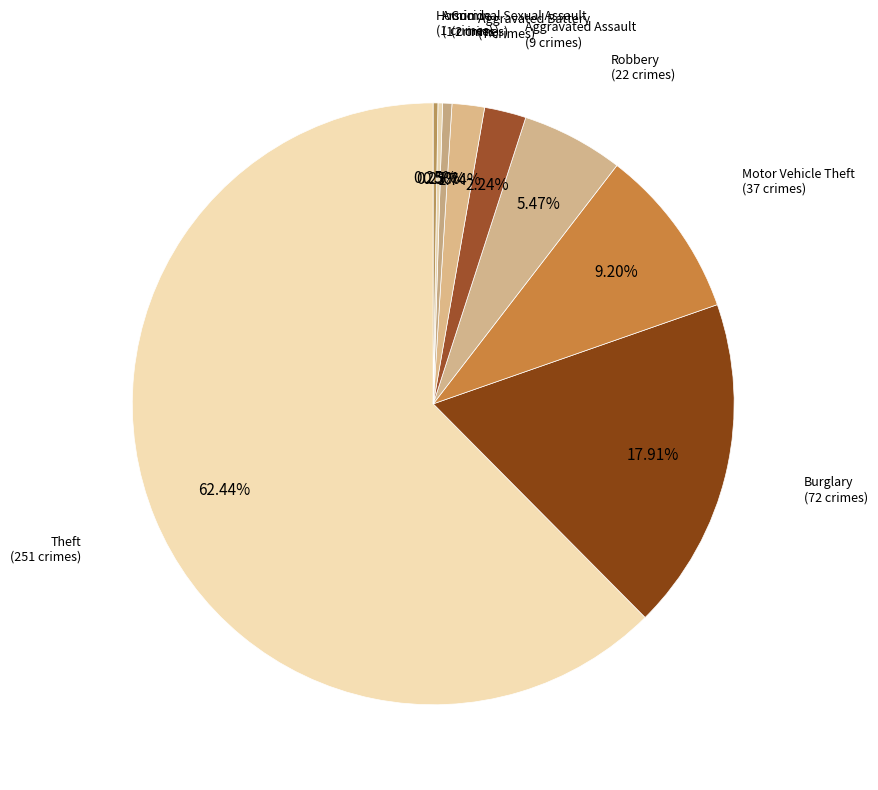

Rank the categories by value from lowest to highest.

Arson, Homicide, Criminal Sexual Assault, Aggravated Battery, Aggravated Assault, Robbery, Motor Vehicle Theft, Burglary, Theft